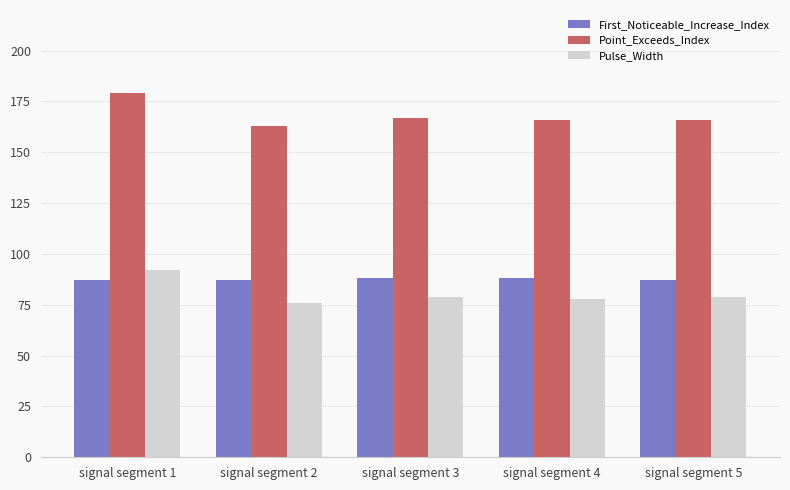

True or false: First_Noticeable_Increase_Index has a value of 88 at signal segment 3.

True